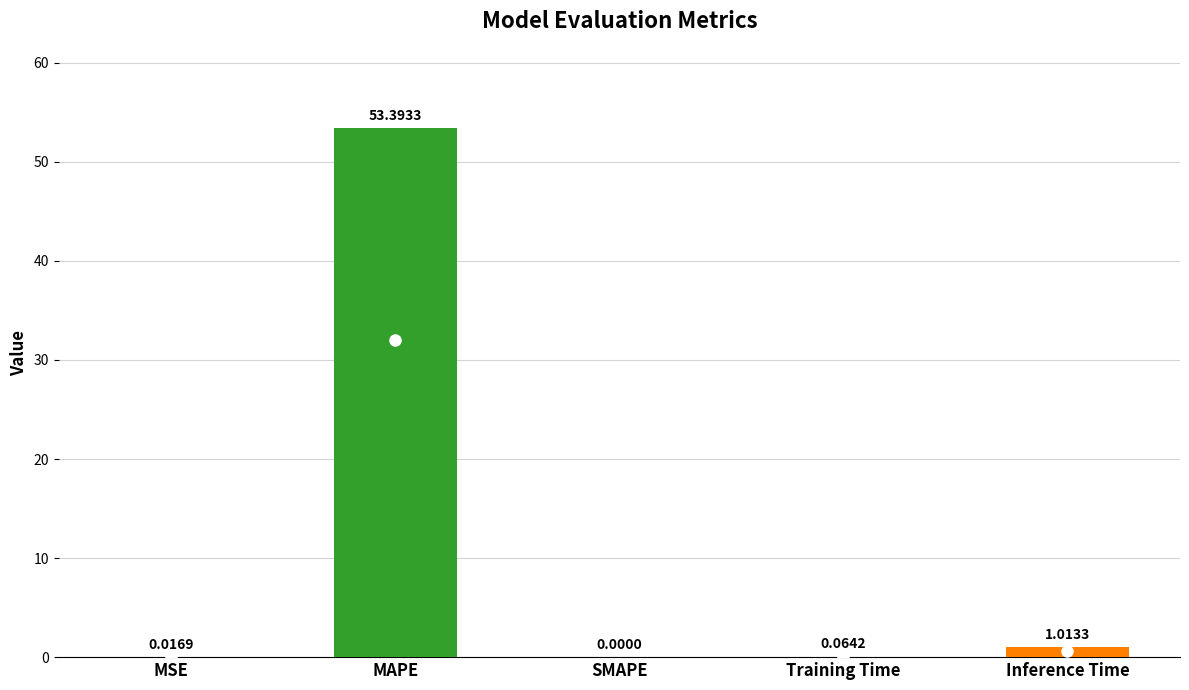

Between Inference Time and MAPE, which is larger?

MAPE